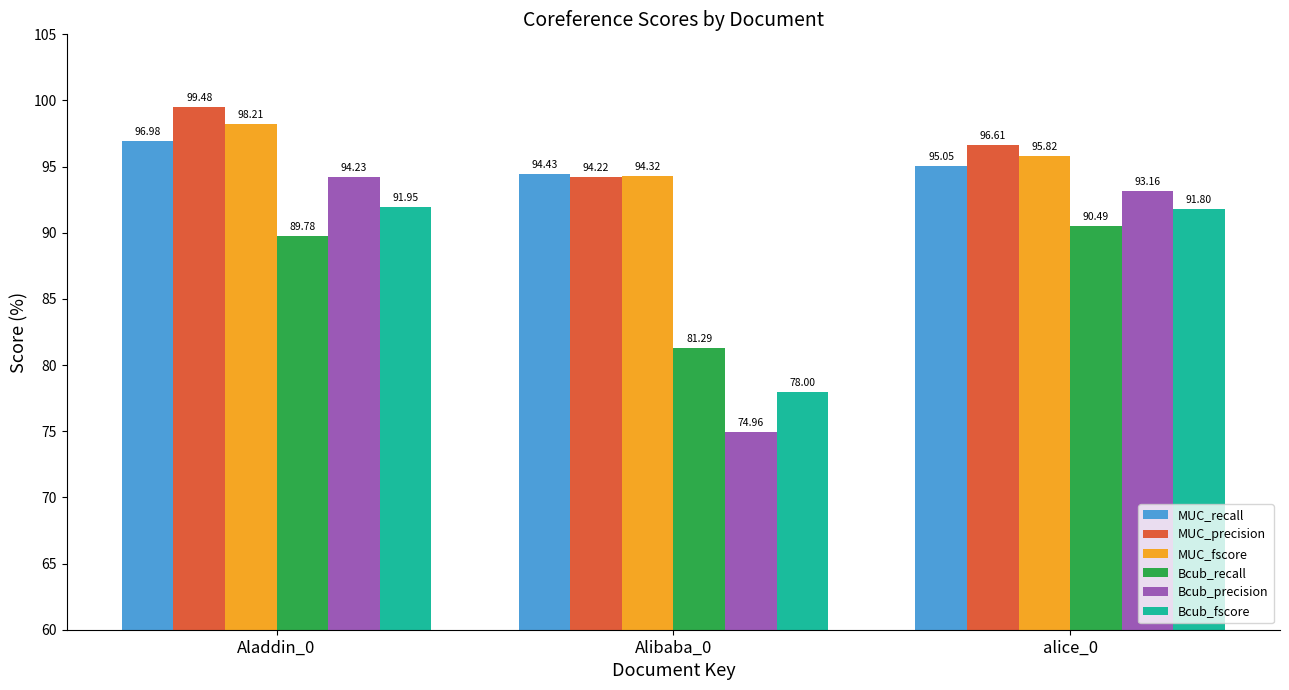

What is the label of the 2nd bar from the right?

Alibaba_0